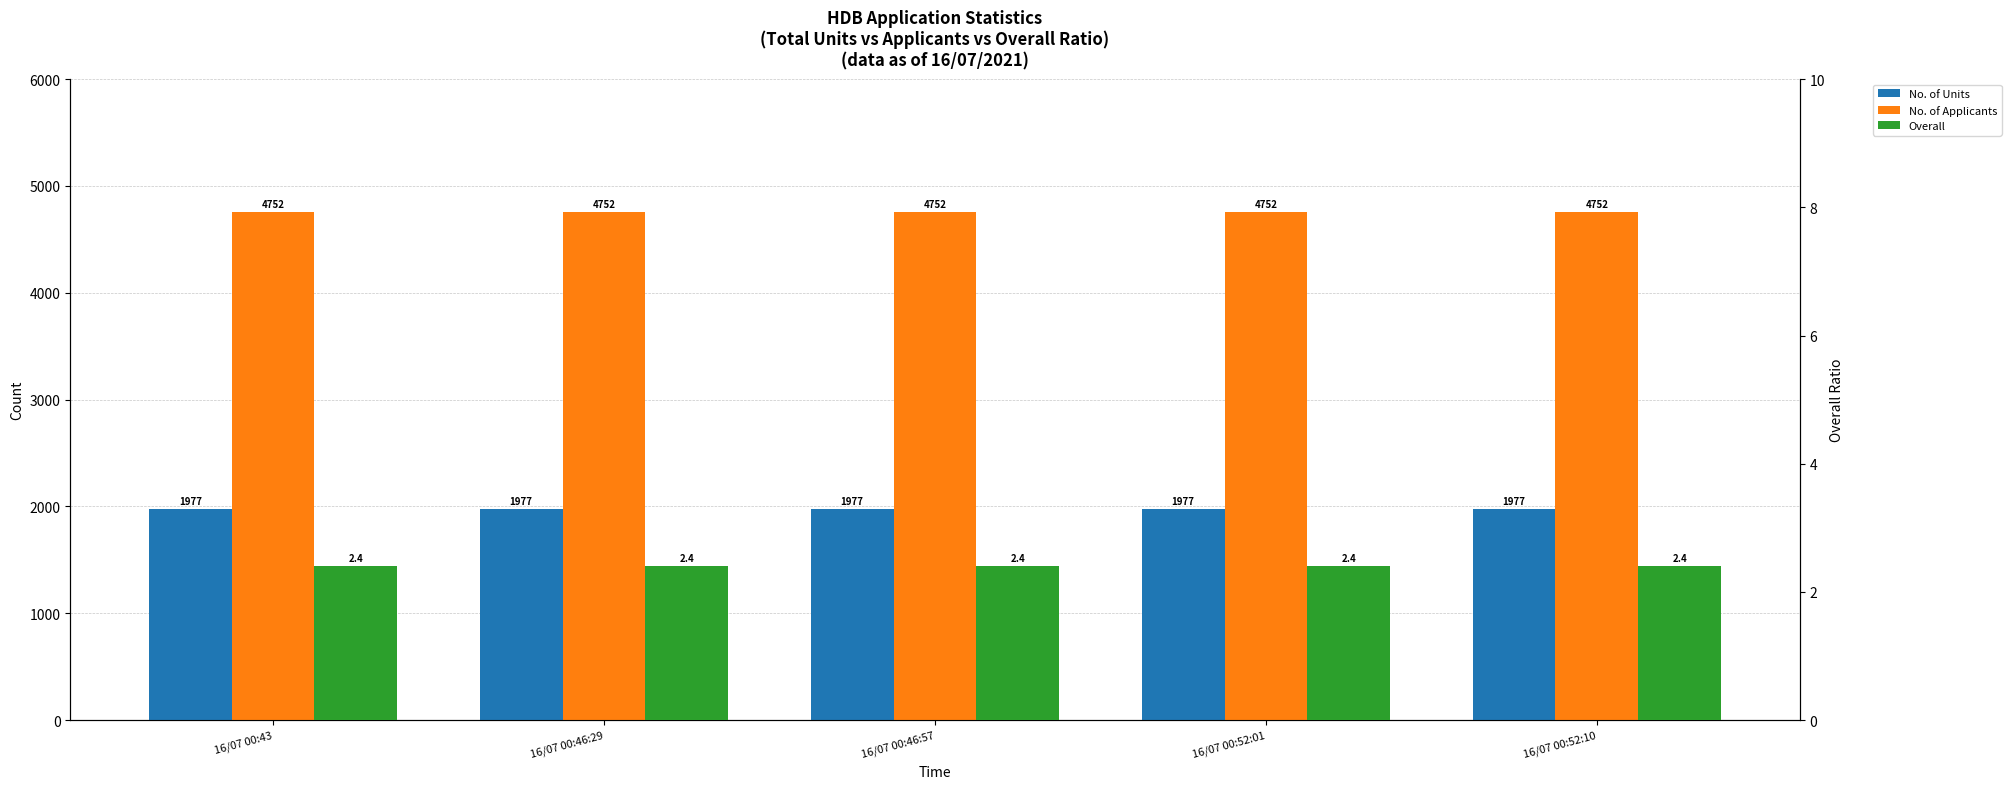

What is the value of the Overall bar at the 5th from the left?

2.4